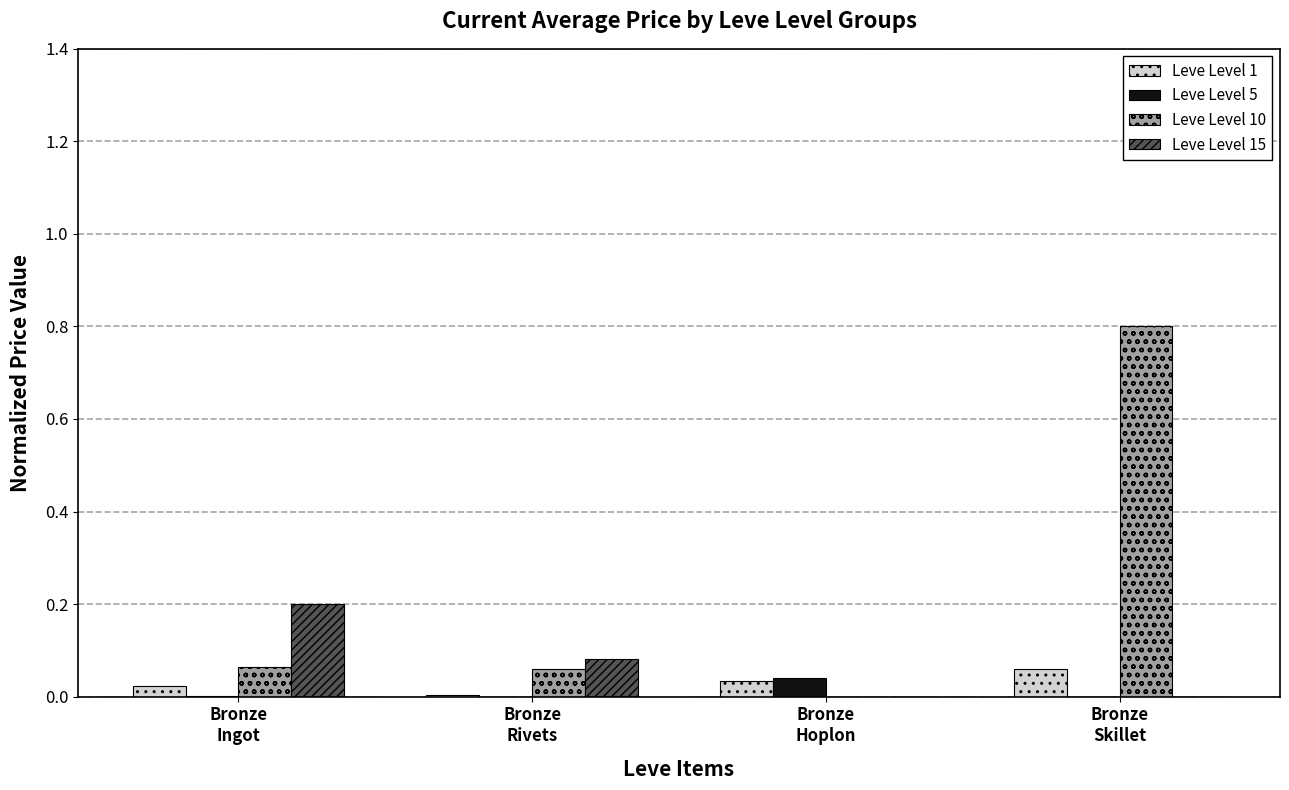

What is the maximum value shown in the chart?

0.8